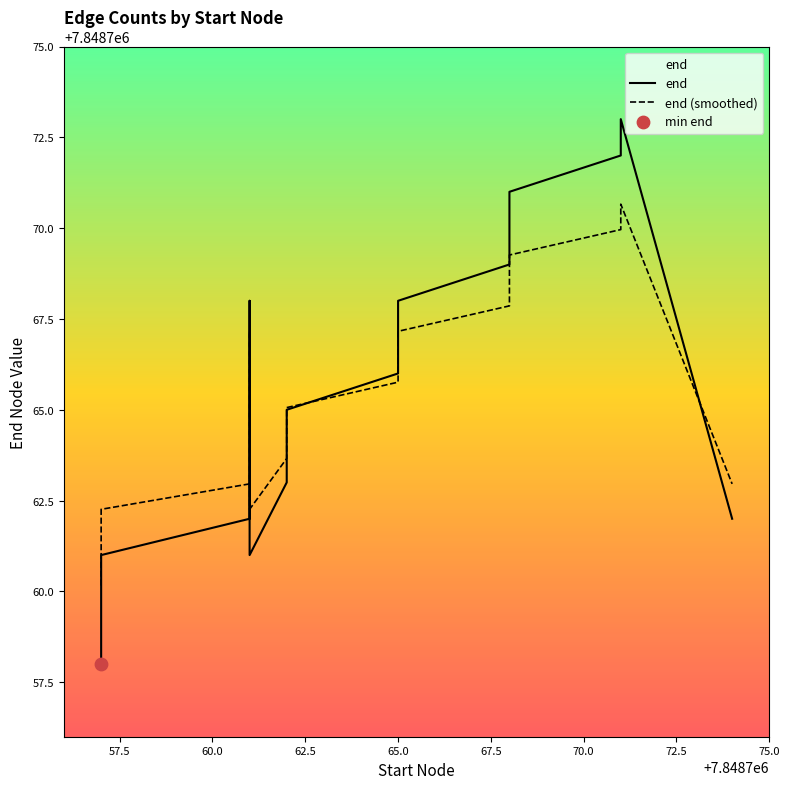

Which series contains the highest Y value?

end